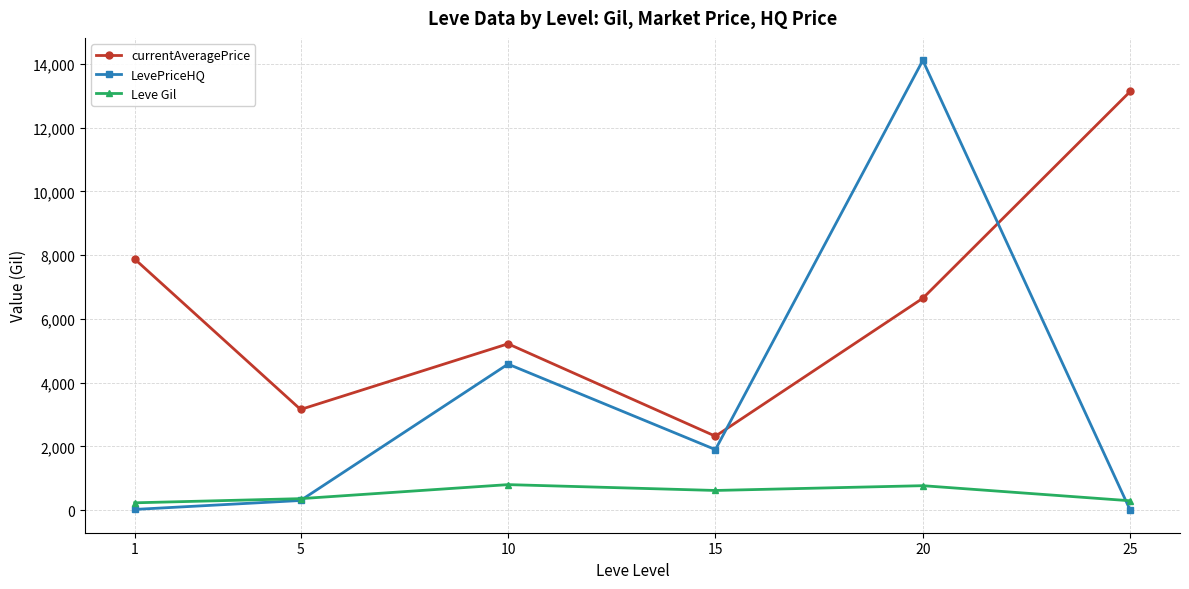

Where is LevePriceHQ nearest to the value 7054?

10